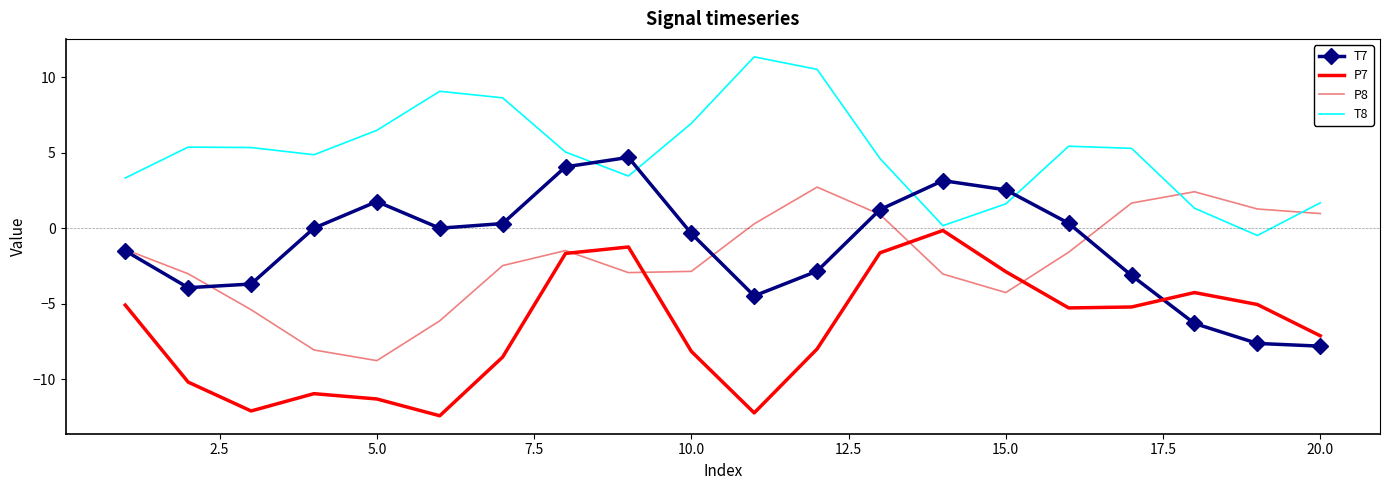

What is the maximum value shown in the chart?

11.4